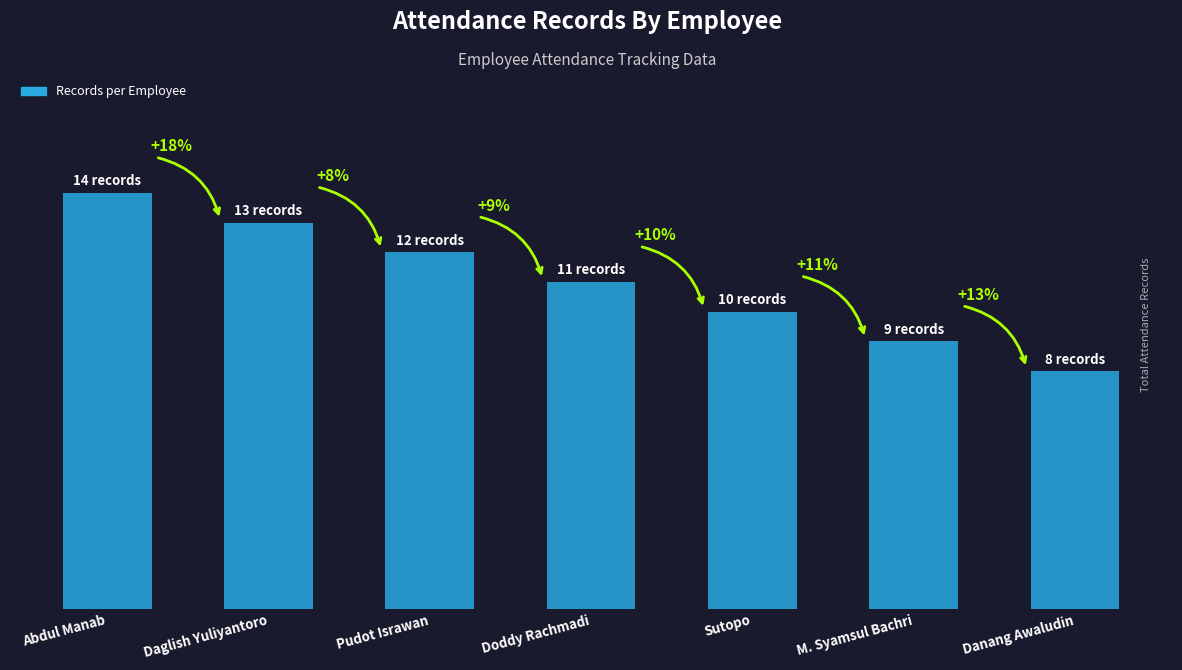

Rank the categories by value from highest to lowest.

Abdul Manab, Daglish Yuliyantoro, Pudot Israwan, Doddy Rachmadi, Sutopo, M. Syamsul Bachri, Danang Awaludin